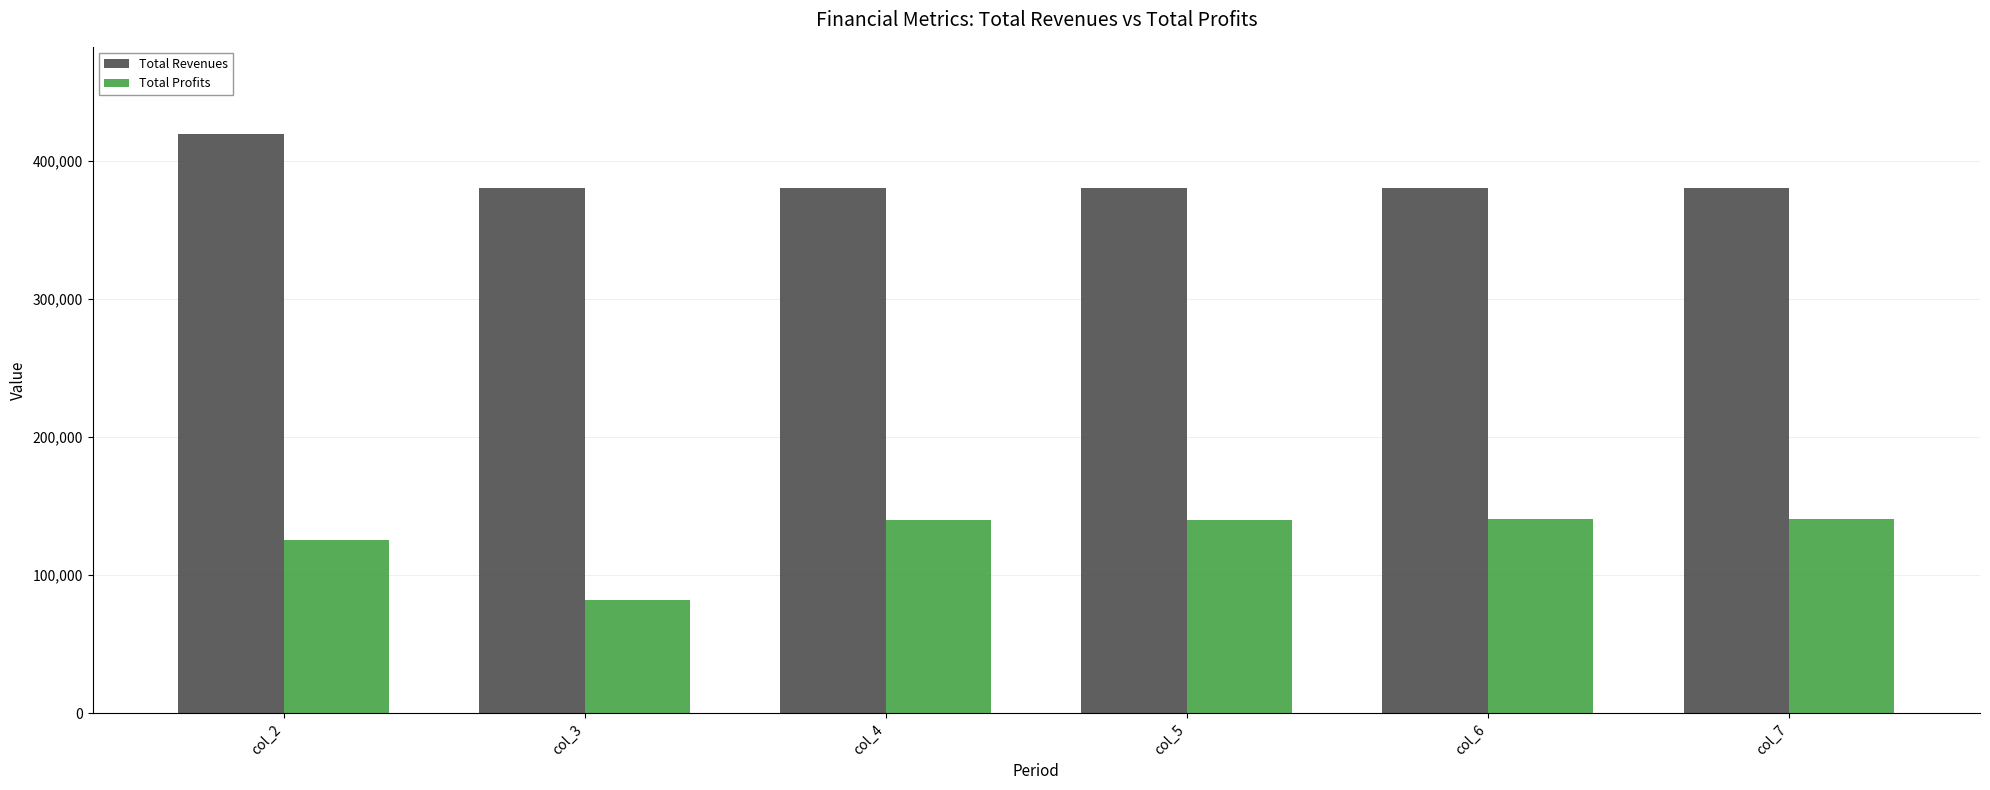

Which series has the largest range (max minus min)?

Total Profits